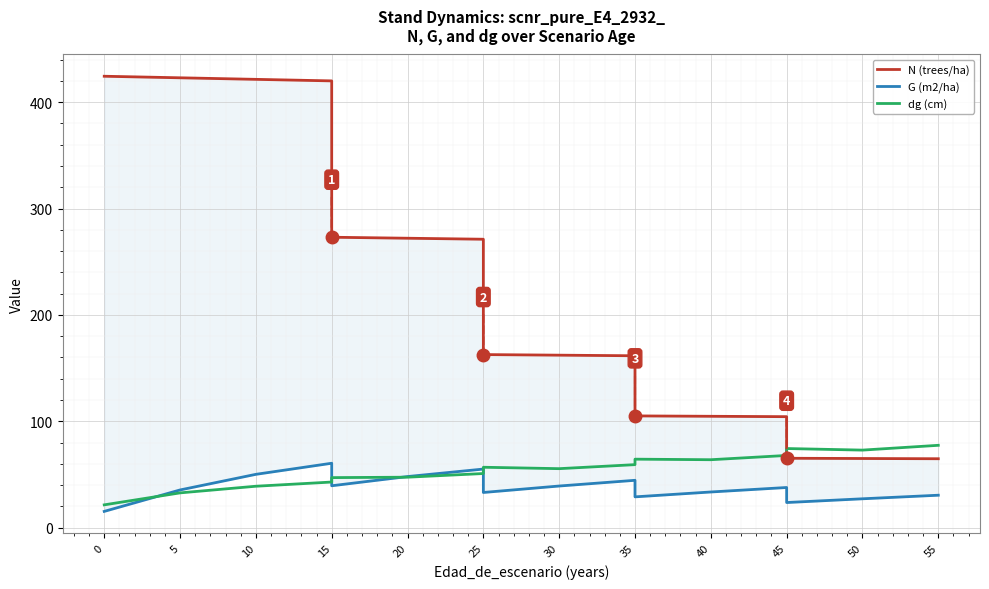

What is the difference between the G (m2/ha) values at 35 and 15?

5.1